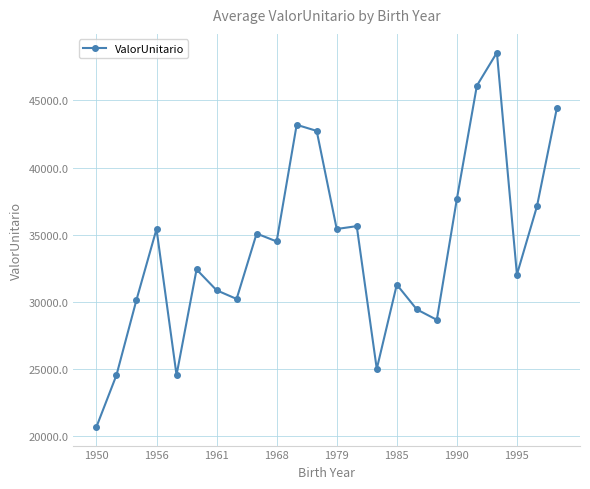

What is the greatest value displayed?

48558.4